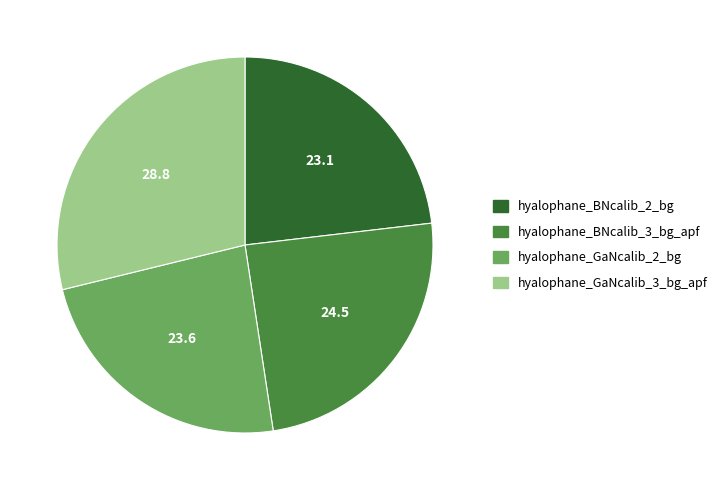

Is it true that hyalophane_BNcalib_3_bg_apf is 24% of the pie?

True